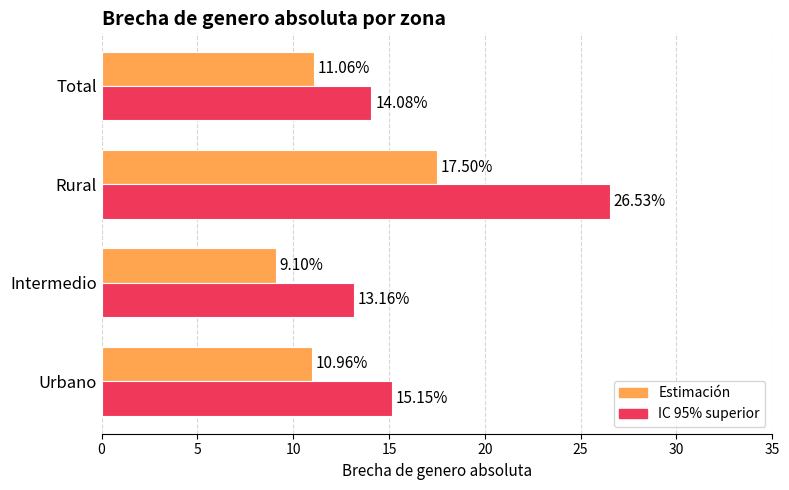

At which label does IC 95% superior reach its peak?

Rural